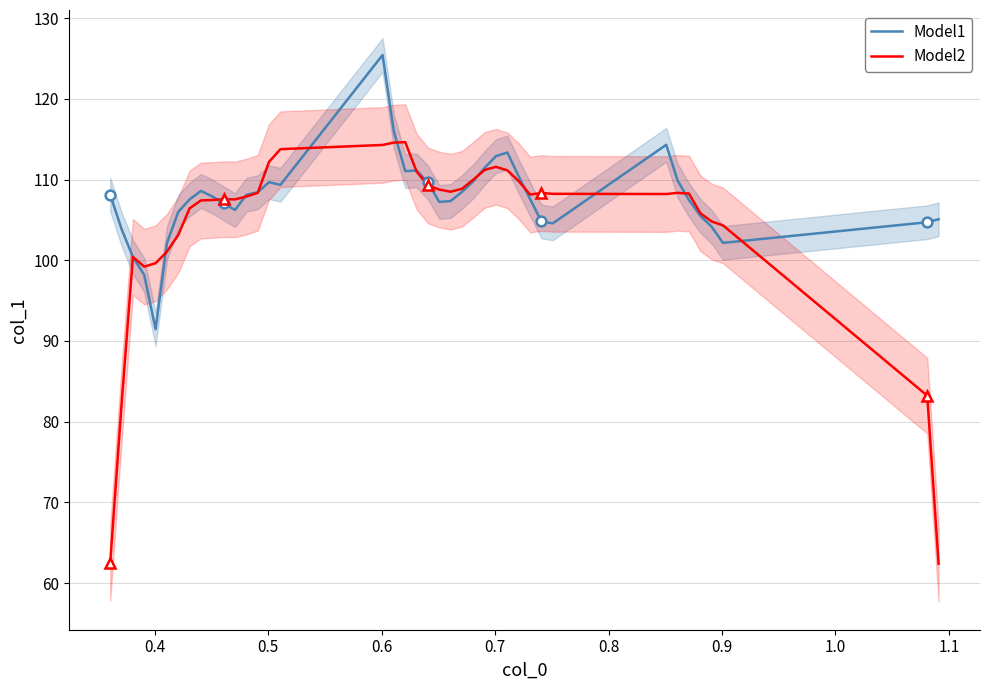

True or false: Model1 and Model2 cross at least once.

True